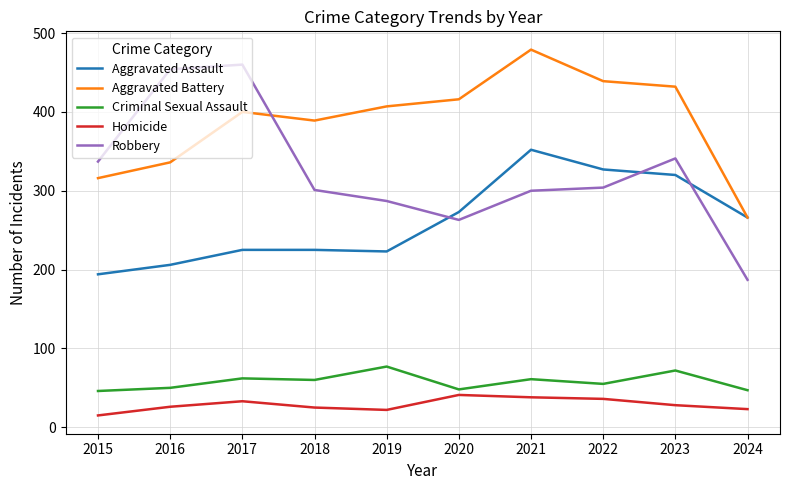

How many lines are shown in the chart?

5